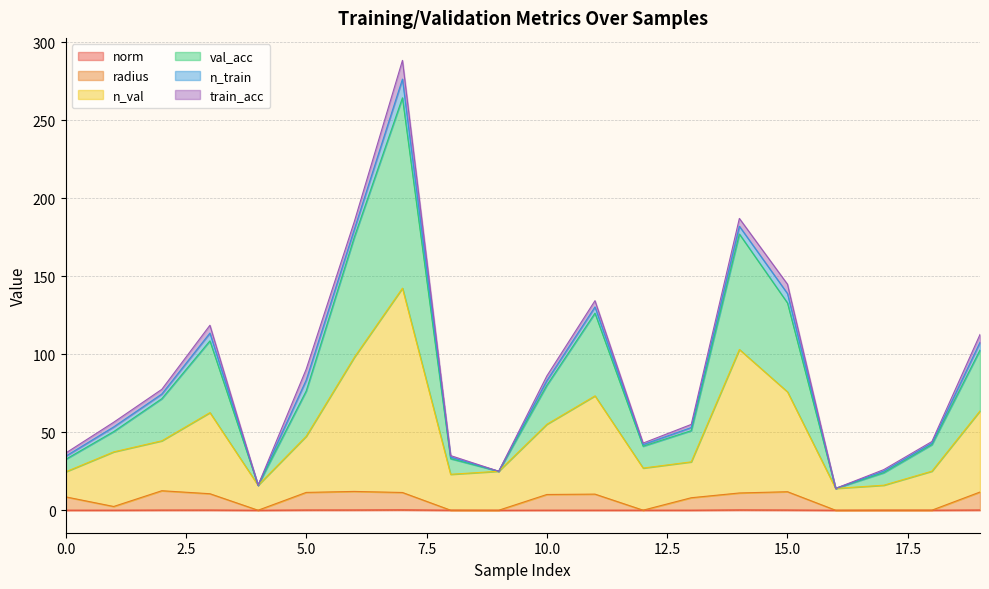

At which category is the sum across all series the highest?

7